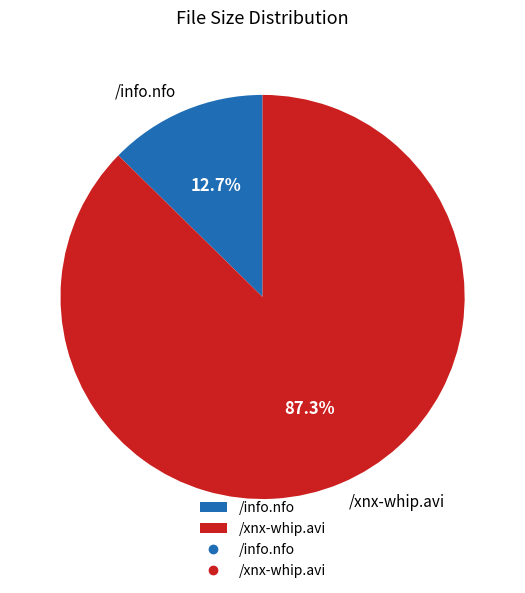

How many slices are in this pie chart?

2